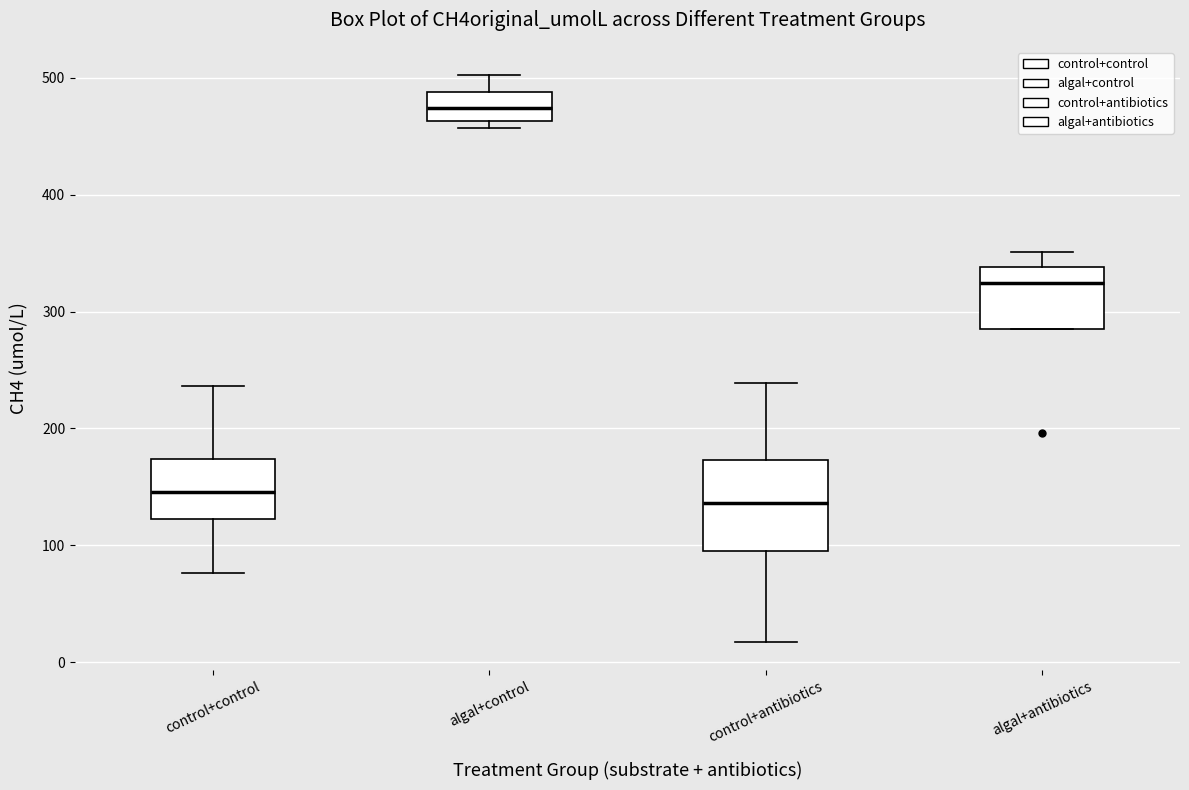

Which box is the tallest, from its lower edge to its upper edge?

control+antibiotics